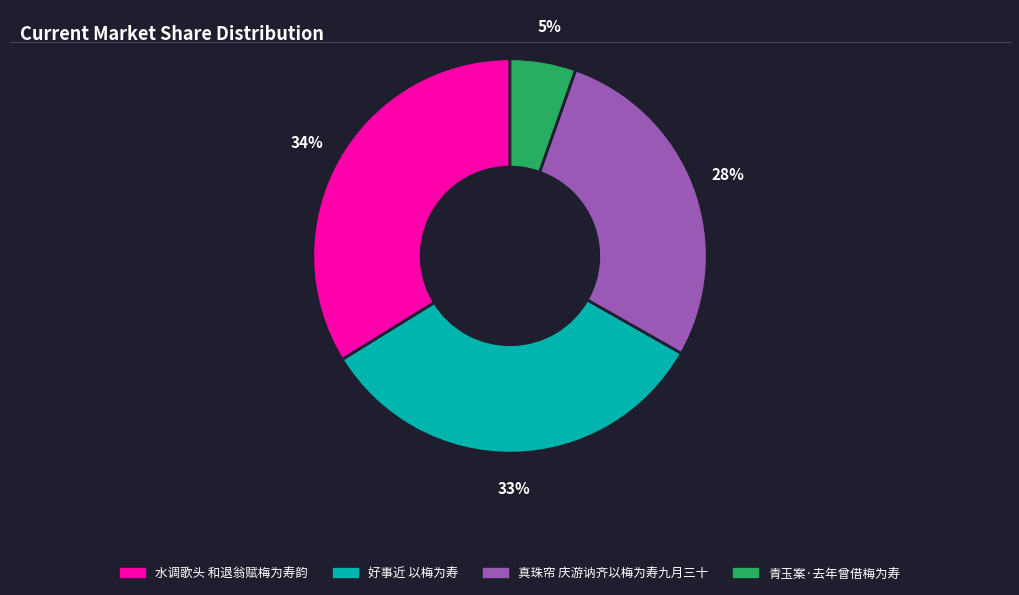

To the nearest percent, what is the average slice percentage?

25%